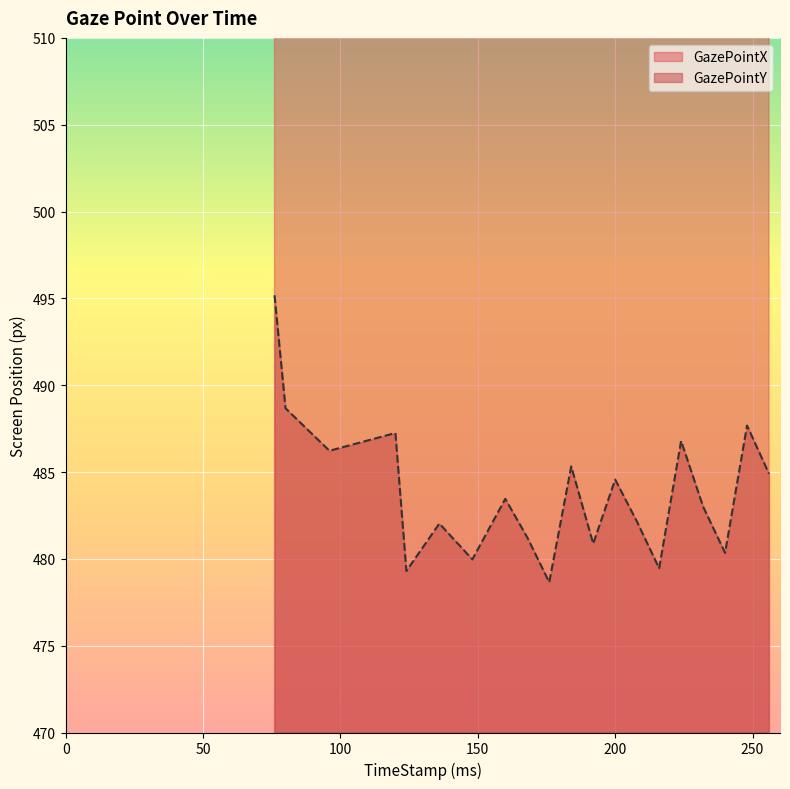

Read the GazePointX value at 168.

975.4